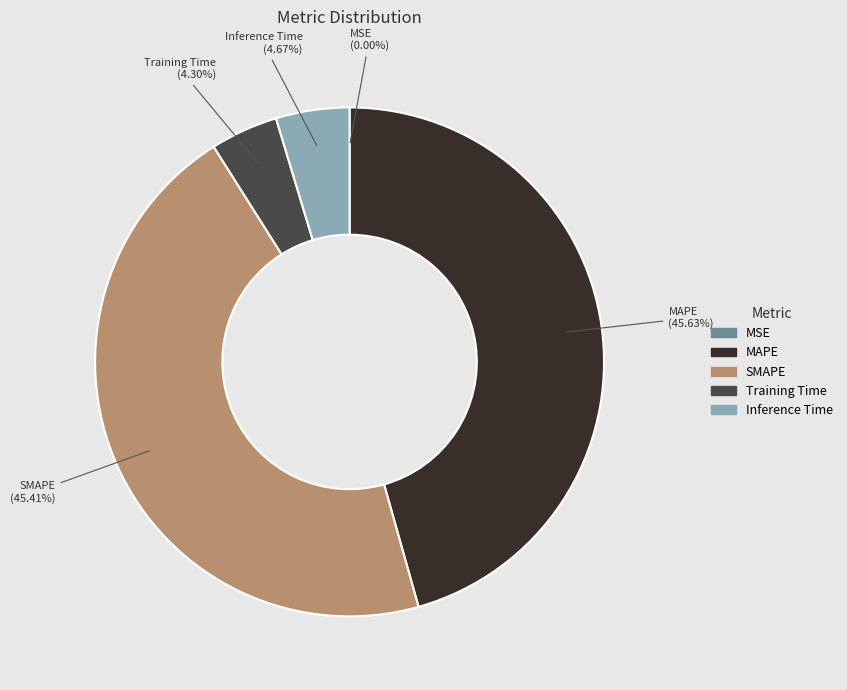

Is there a majority slice in this chart?

No